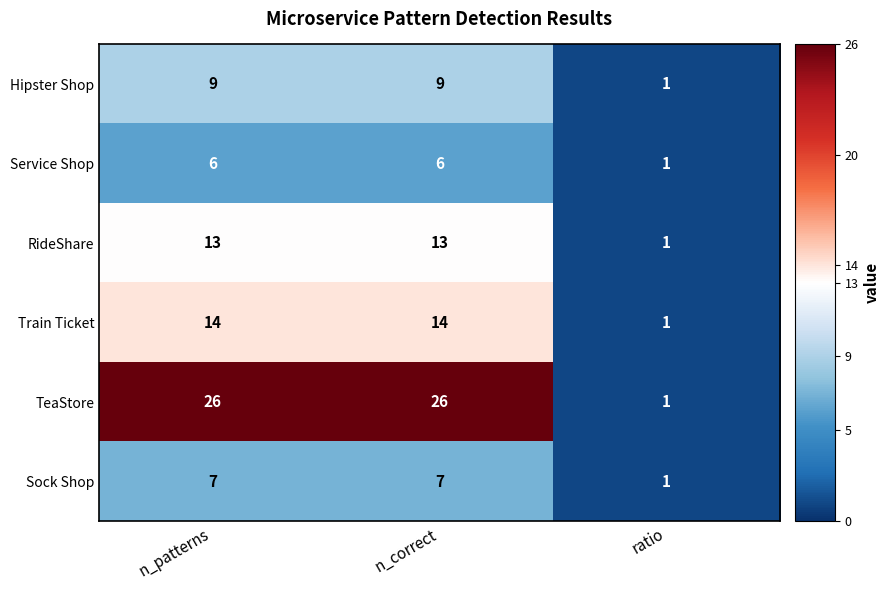

At how many categories does at least one series exceed 11?

2